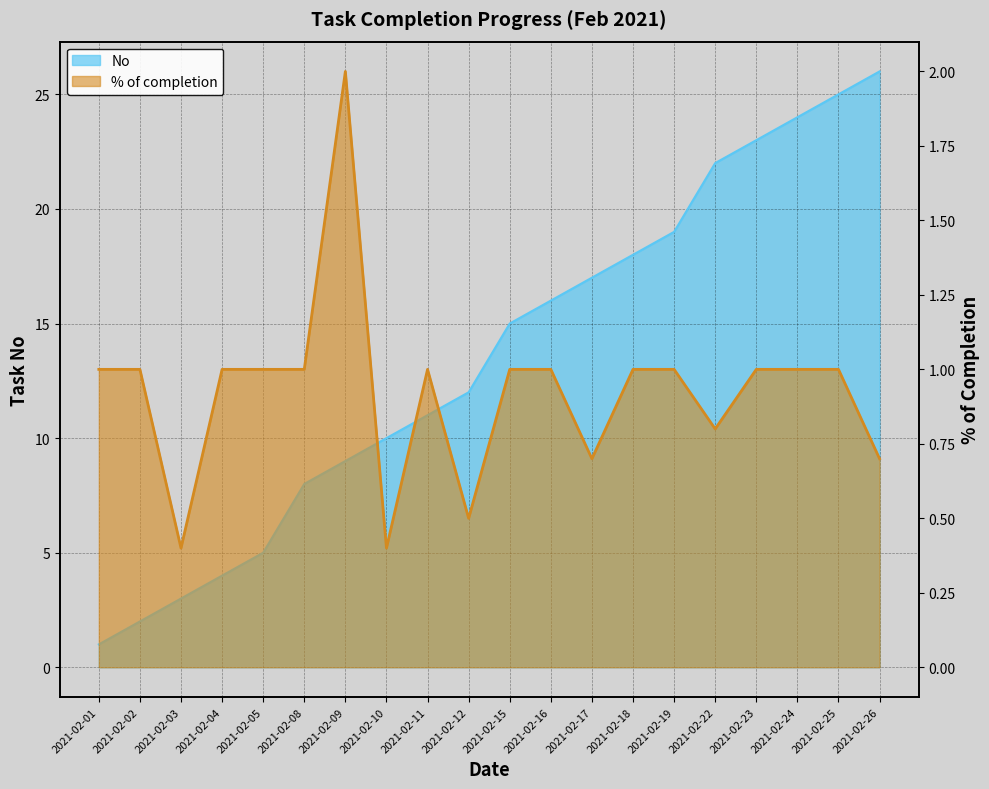

Count the number of data series in this chart.

2